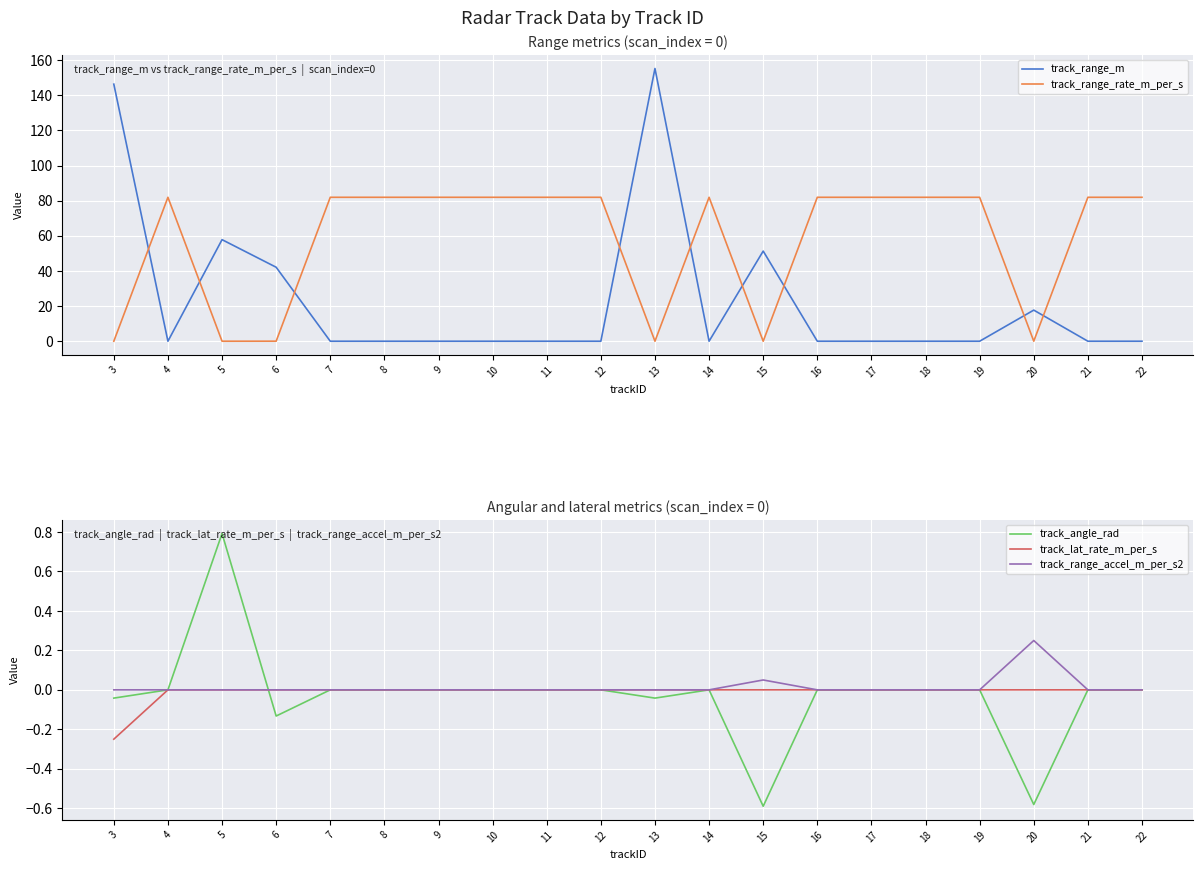

What is the average value of the track_range_rate_m_per_s series?

57.3